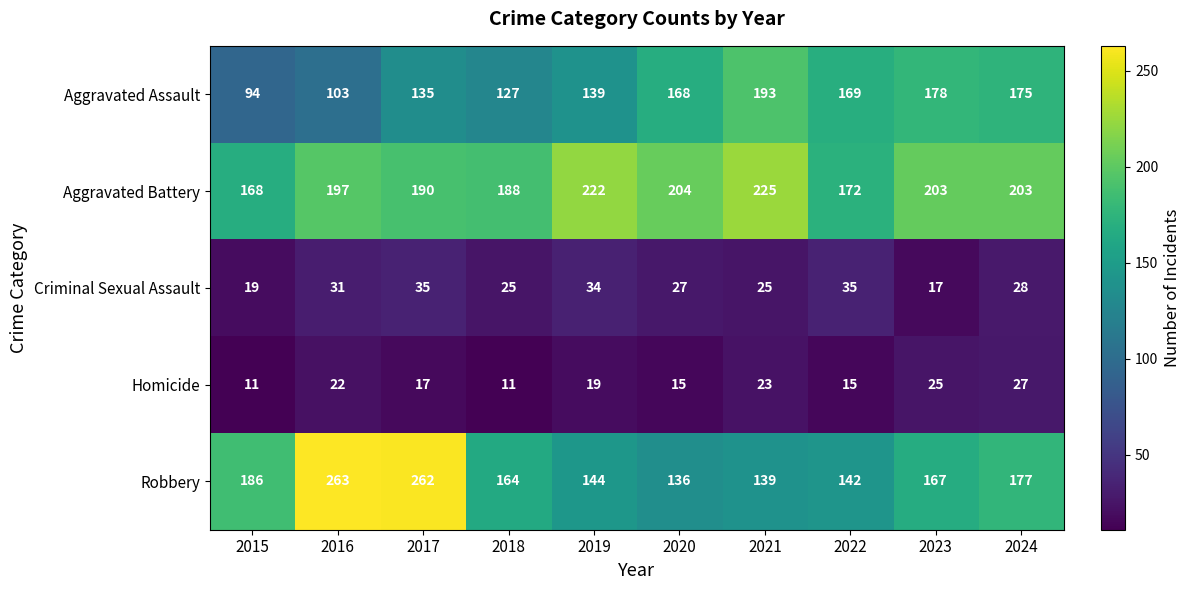

What is the greatest value displayed?

263